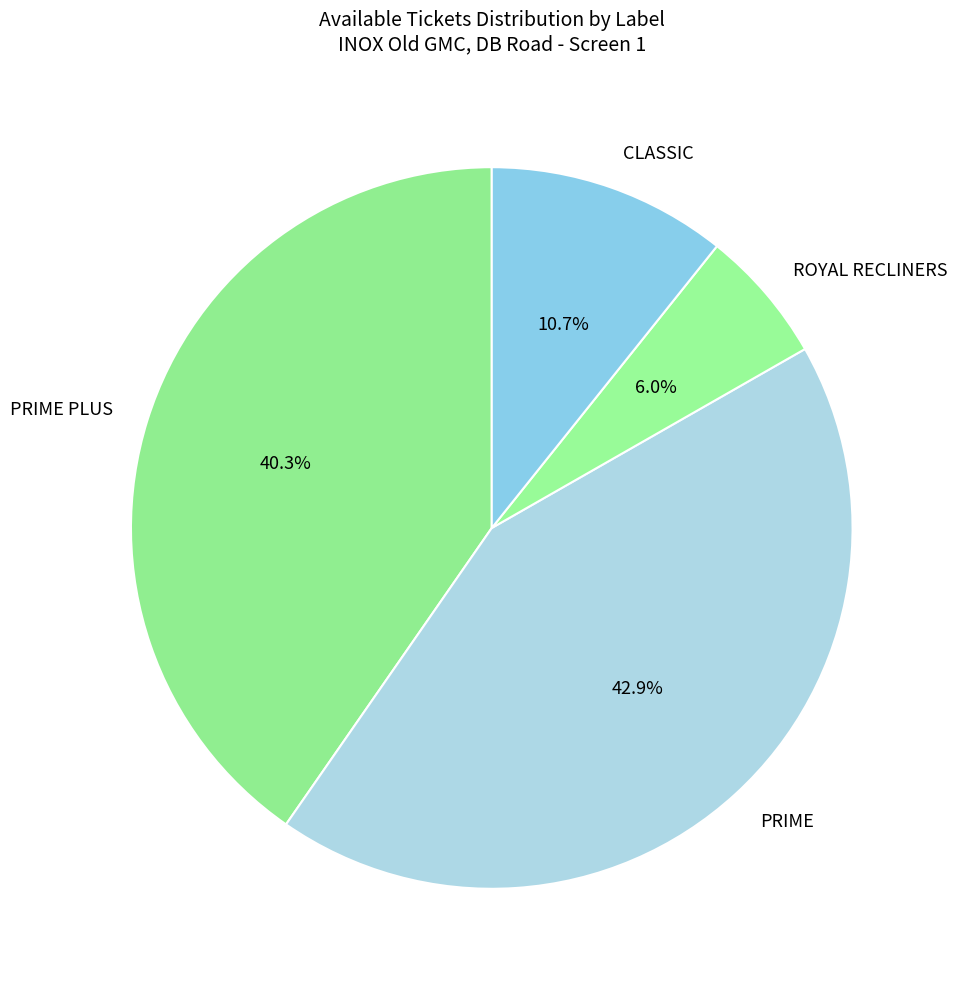

Between CLASSIC and PRIME PLUS, which is larger?

PRIME PLUS